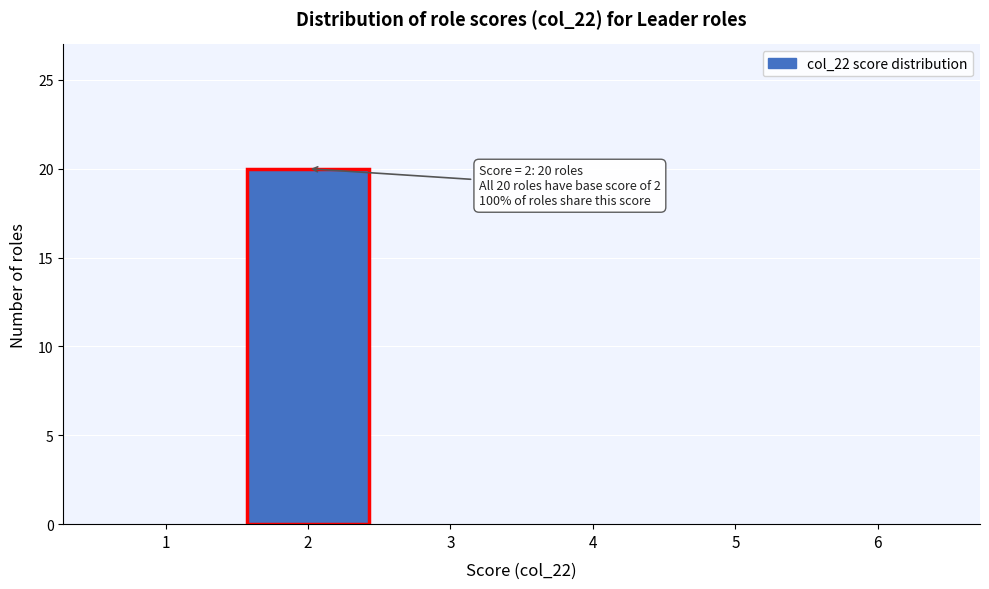

Which range on the x-axis has the tallest bar?

1.5 to 2.5